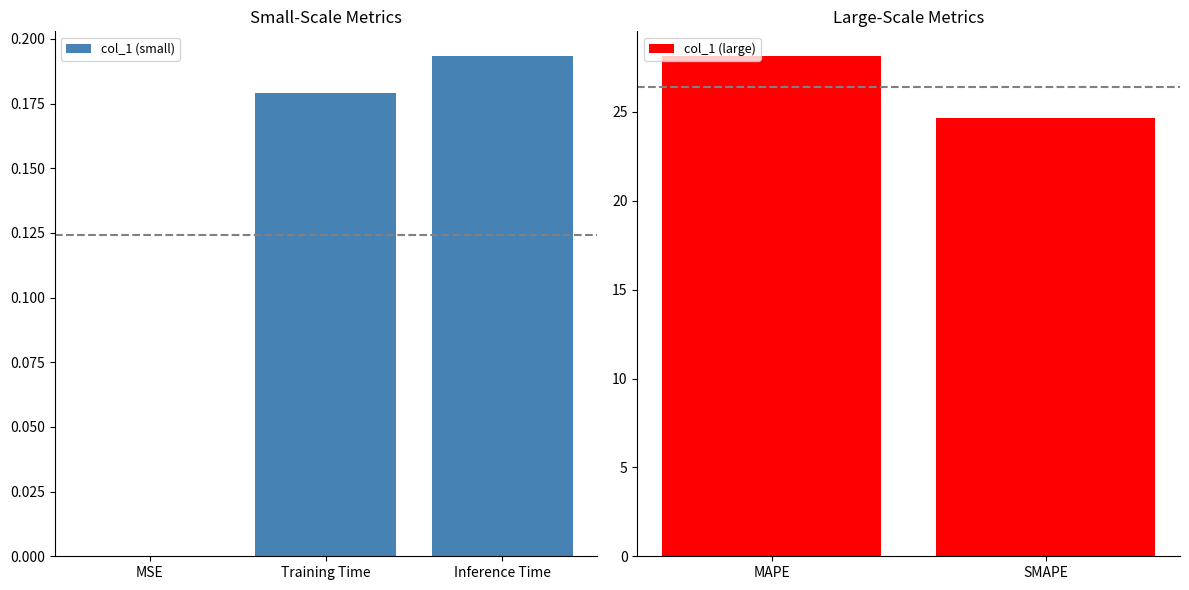

The chart shows a value of 0.2 at Inference Time. True or false?

True